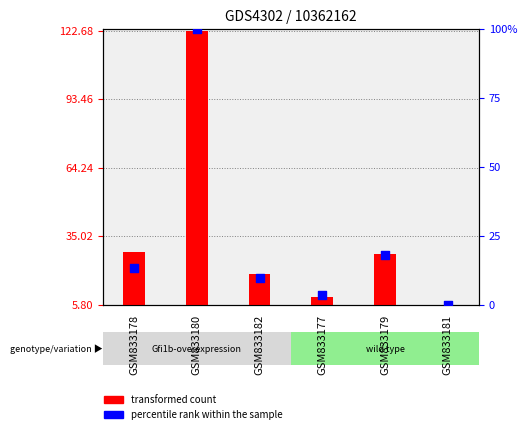

What are all the series names shown in the legend?

transformed count, percentile rank within the sample